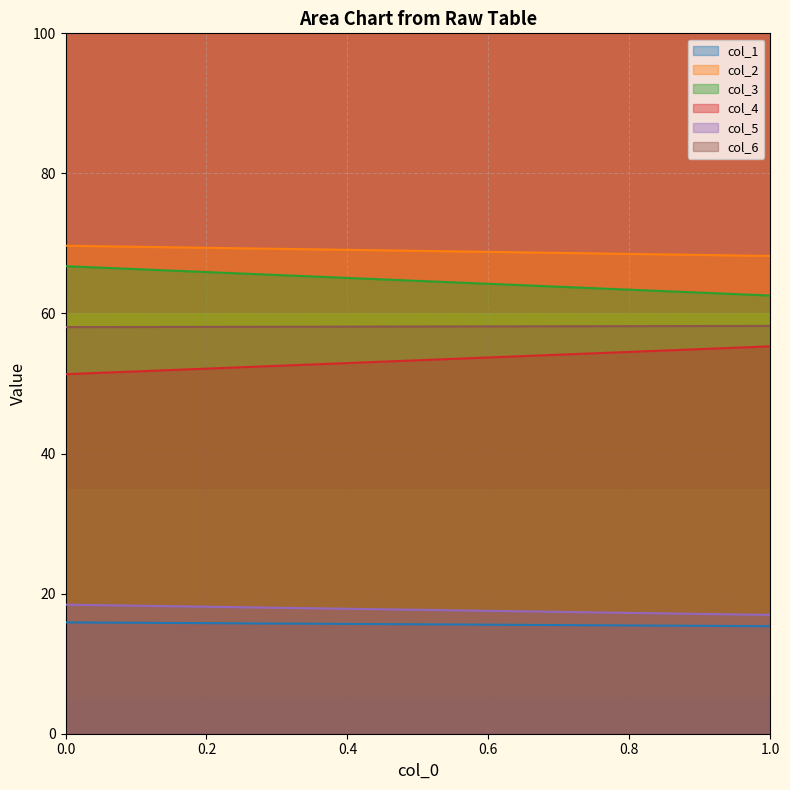

What is the total value across all series at 1?

276.6